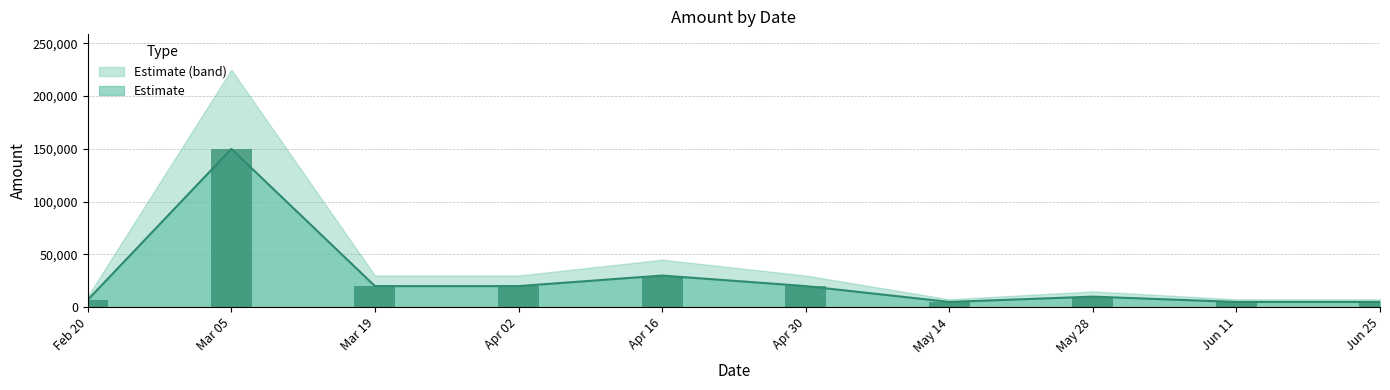

The value of Estimate at Mar 05 is 81655. True or false?

False